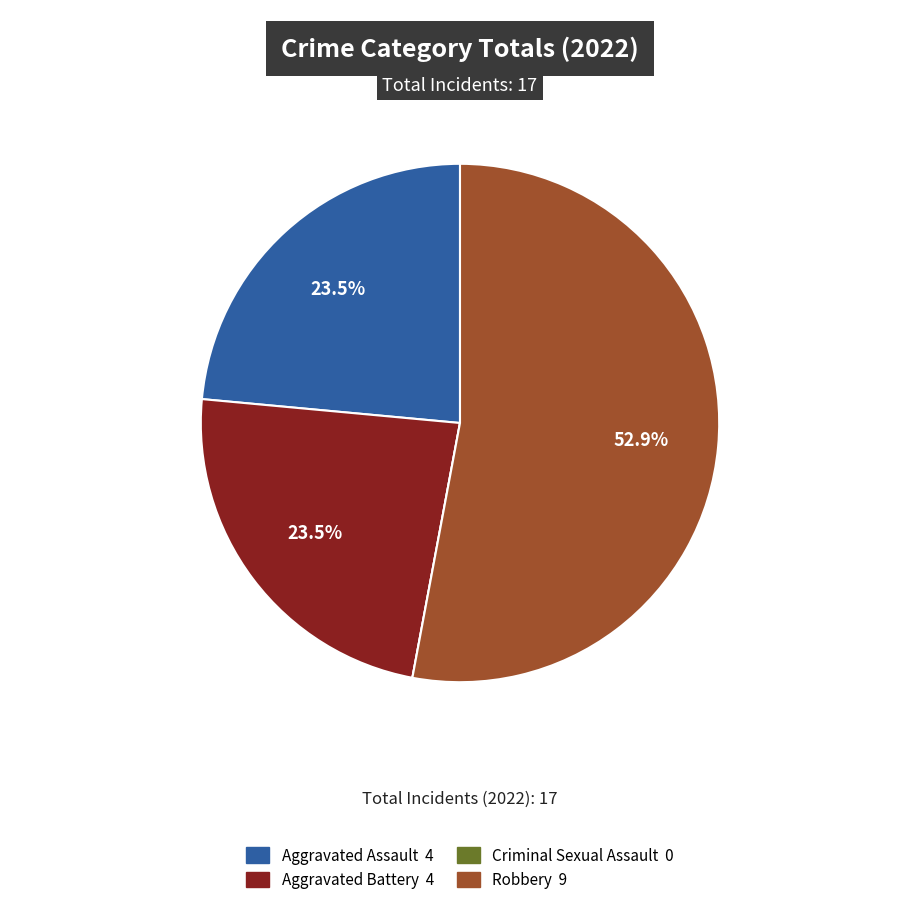

Is there a majority slice in this chart?

Yes